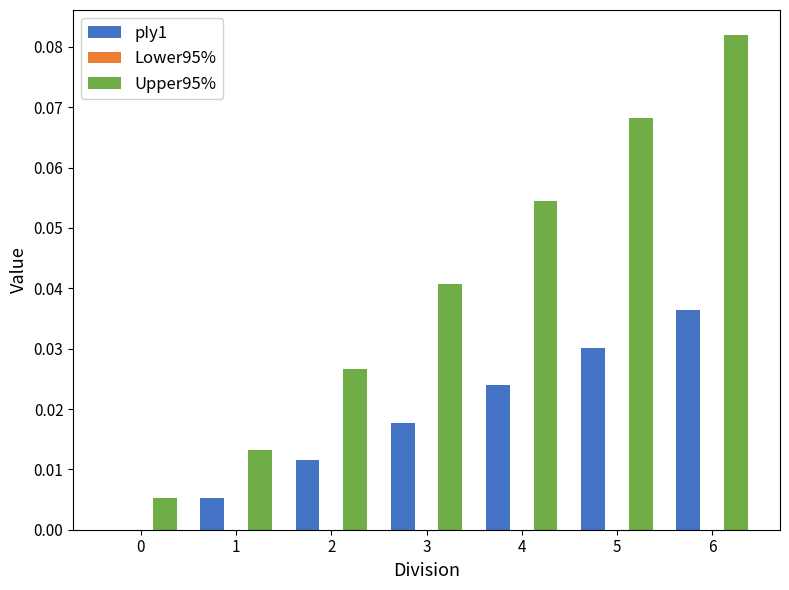

Between 3 and 6, which series saw the biggest shift?

Upper95%